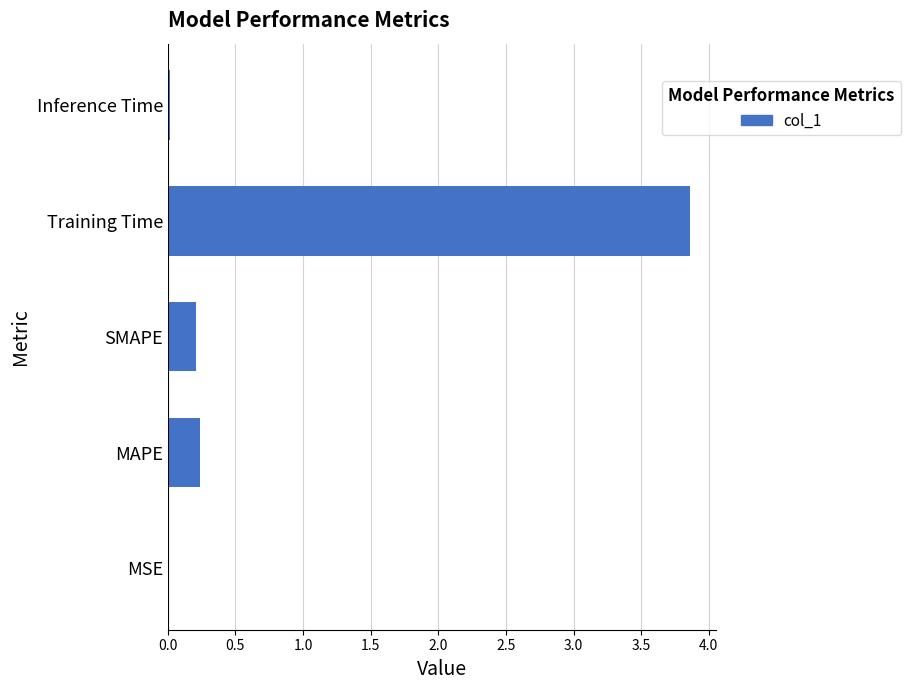

What is the greatest value displayed?

3.9